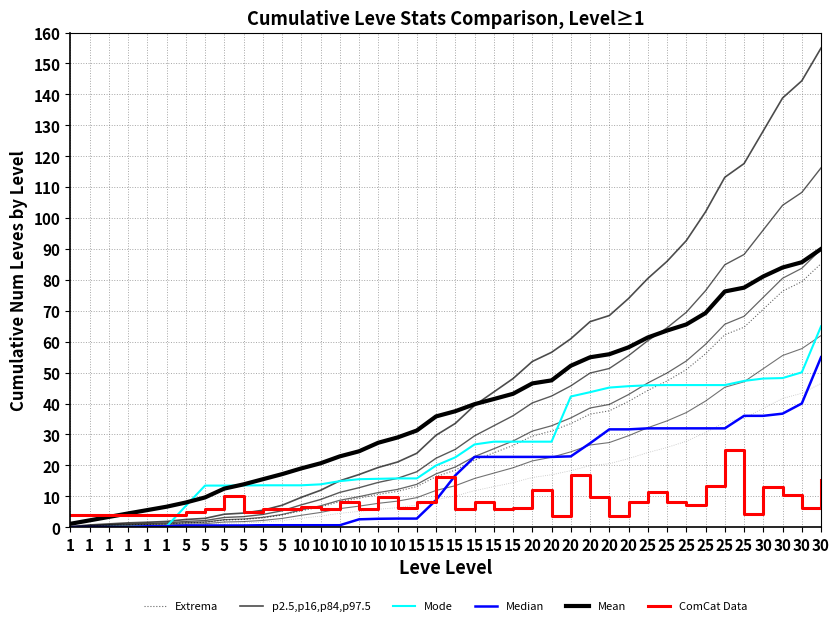

Reading left to right, extract all data points from this chart.

Extrema: 1=0.1	1=0.4	1=0.6	1=0.8	1=0.9	1=1.0	5=1.4	5=1.6	5=2.3	5=2.5	5=3.0	5=3.9	10=5.3	10=6.6	10=8.3	10=9.4	10=10.6	10=11.6	15=13.2	15=16.4	15=18.5	15=21.7	15=24.1	15=26.4	20=29.5	20=31.1	20=33.5	20=36.6	20=37.7	20=40.7	25=44.3	25=47.3	25=51.0	25=56.1	25=62.3	25=64.7	30=70.5	30=76.4	30=79.4	30=85.2
p2.5,p16,p84,p97.5: 1=0.2	1=0.7	1=1.1	1=1.4	1=1.6	1=1.9	5=2.5	5=2.9	5=4.2	5=4.6	5=5.5	5=7.1	10=9.7	10=11.9	10=15.0	10=17.0	10=19.3	10=21.1	15=23.9	15=29.8	15=33.6	15=39.4	15=43.7	15=48.1	20=53.6	20=56.6	20=61.0	20=66.5	20=68.5	20=74.0	25=80.5	25=86.0	25=92.7	25=102.0	25=113.2	25=117.6	30=128.2	30=138.8	30=144.4	30=155.0
Mode: 1=0.0	1=0.0	1=0.1	1=0.1	1=0.2	1=0.2	5=6.9	5=13.5	5=13.5	5=13.5	5=13.6	5=13.6	10=13.6	10=13.9	10=14.9	10=15.5	10=15.7	10=15.8	15=15.8	15=20.0	15=22.6	15=26.8	15=27.7	15=27.7	20=27.7	20=27.7	20=42.3	20=43.7	20=45.2	20=45.6	25=45.9	25=46.0	25=46.0	25=46.0	25=46.0	25=47.3	30=48.1	30=48.2	30=50.1	30=65.0
Median: 1=0.0	1=0.0	1=0.0	1=0.0	1=0.3	1=0.3	5=0.6	5=0.6	5=0.6	5=0.6	5=0.6	5=0.6	10=0.6	10=0.6	10=0.6	10=2.6	10=2.7	10=2.8	15=2.8	15=8.8	15=16.8	15=22.7	15=22.7	15=22.7	20=22.7	20=22.7	20=22.9	20=27.2	20=31.7	20=31.7	25=32.0	25=32.0	25=32.0	25=32.0	25=32.0	25=36.0	30=36.0	30=36.7	30=40.0	30=55.0
Mean: 1=1.1	1=2.2	1=3.3	1=4.4	1=5.5	1=6.6	5=8.0	5=9.6	5=12.5	5=13.9	5=15.5	5=17.2	10=19.0	10=20.7	10=22.9	10=24.6	10=27.3	10=29.0	15=31.3	15=35.8	15=37.5	15=39.8	15=41.5	15=43.2	20=46.5	20=47.5	20=52.2	20=55.0	20=56.0	20=58.2	25=61.4	25=63.6	25=65.6	25=69.3	25=76.3	25=77.5	30=81.1	30=84.0	30=85.7	30=90.0
ComCat Data: 1=4.0	1=4.0	1=4.0	1=4.0	1=3.9	1=3.9	5=4.9	5=5.9	5=10.2	5=4.9	5=5.9	5=5.9	10=6.7	10=5.9	10=8.0	10=5.9	10=9.9	10=6.1	15=8.0	15=16.4	15=6.0	15=8.2	15=5.9	15=6.1	20=12.0	20=3.5	20=17.0	20=9.8	20=3.5	20=8.0	25=11.4	25=8.0	25=7.1	25=13.3	25=25.0	25=4.4	30=13.0	30=10.3	30=6.1	30=15.4